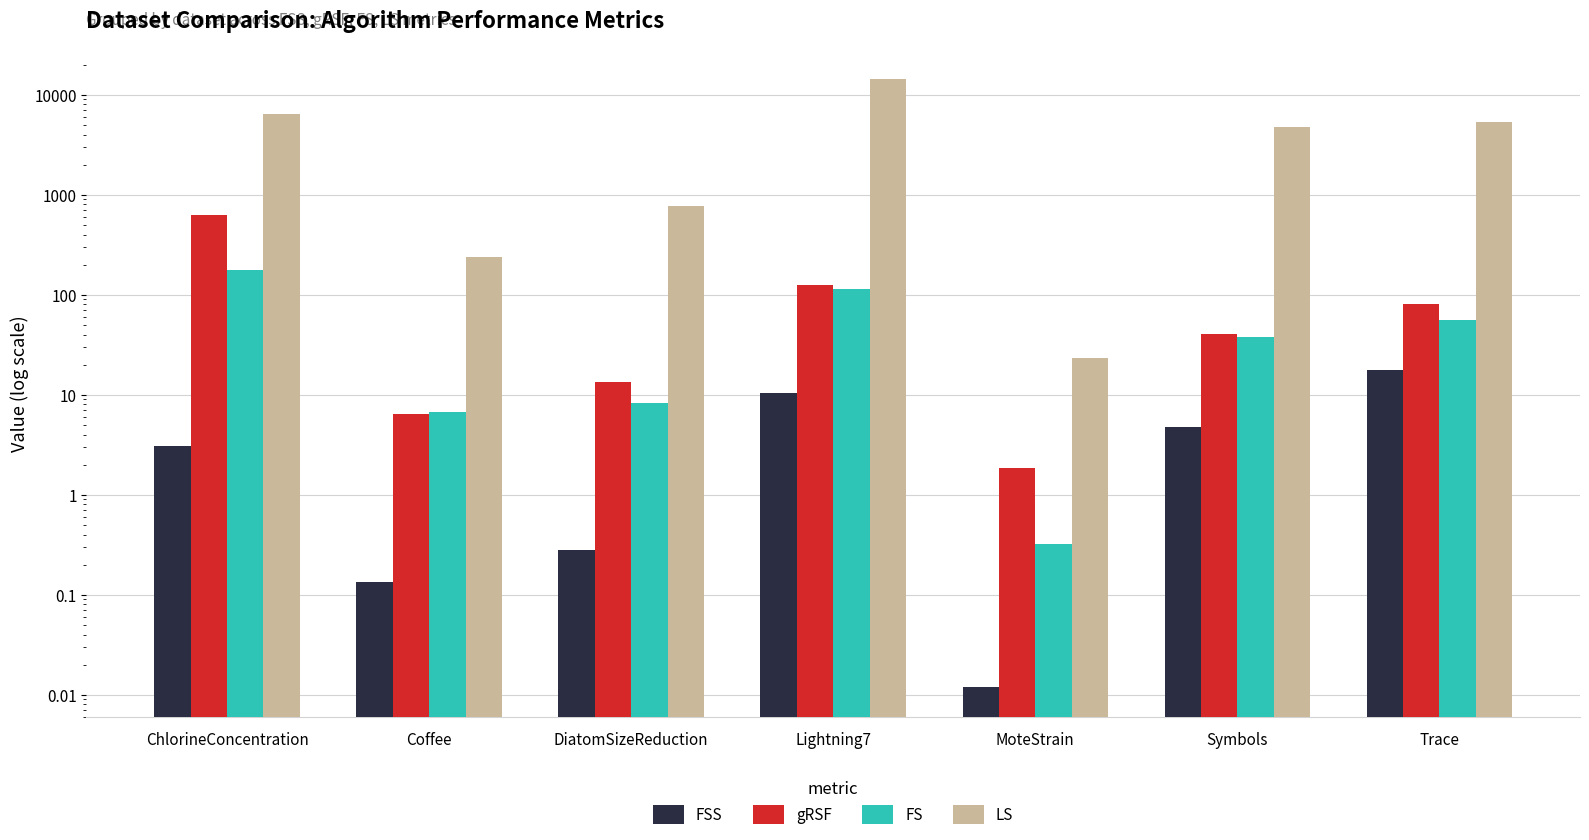

Reading right to left, list all the values displayed in this chart.

FSS: Trace=17.9	Symbols=4.7	MoteStrain=0.0	Lightning7=10.4	DiatomSizeReduction=0.3	Coffee=0.1	ChlorineConcentration=3.1
gRSF: Trace=80.1	Symbols=40.2	MoteStrain=1.9	Lightning7=124.0	DiatomSizeReduction=13.3	Coffee=6.4	ChlorineConcentration=624.4
FS: Trace=55.5	Symbols=37.5	MoteStrain=0.3	Lightning7=114.9	DiatomSizeReduction=8.3	Coffee=6.8	ChlorineConcentration=175.5
LS: Trace=5332.5	Symbols=4781.7	MoteStrain=23.5	Lightning7=14535.9	DiatomSizeReduction=780.0	Coffee=241.1	ChlorineConcentration=6389.5